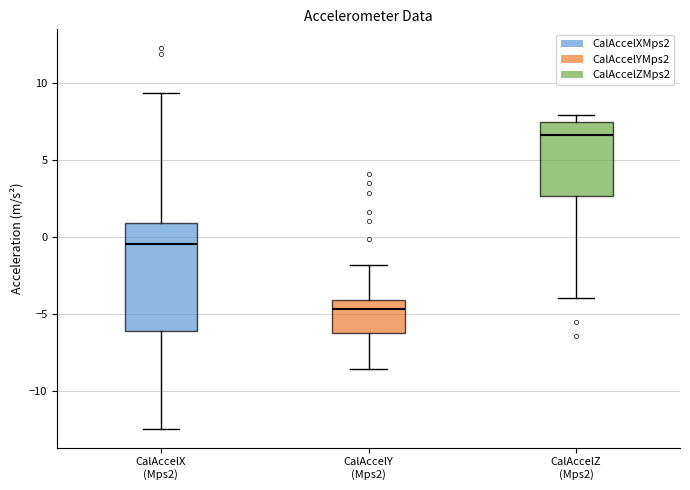

Which box's median line is the highest?

CalAccelZ (Mps2)